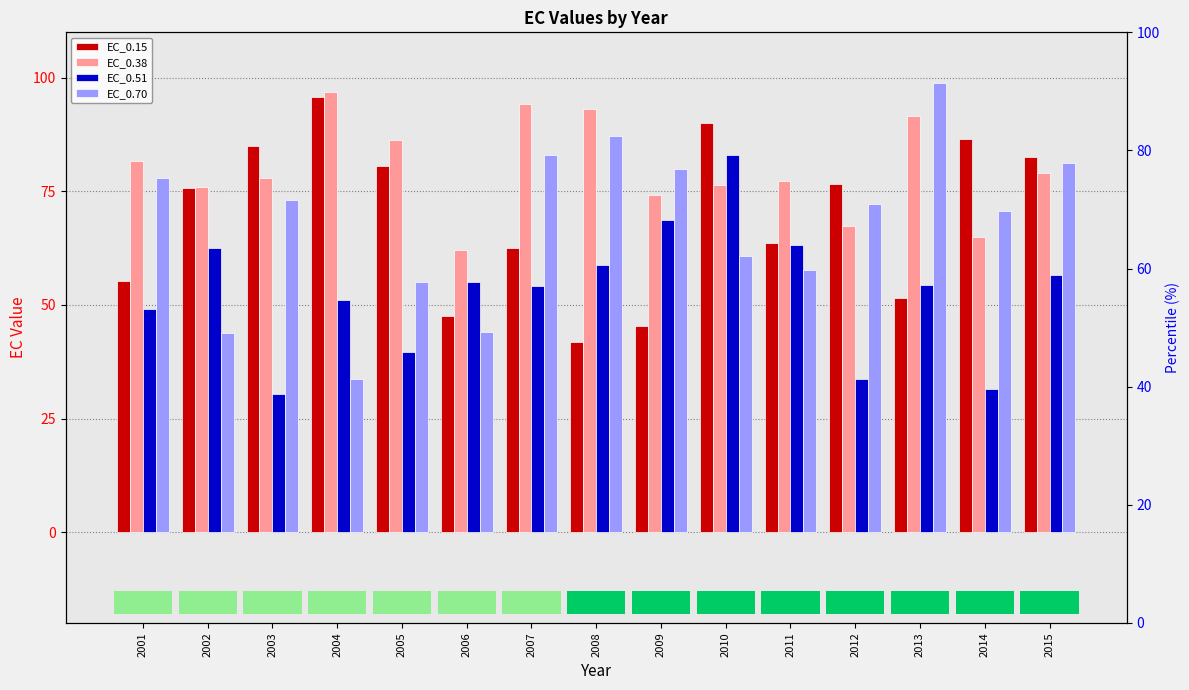

Rank the series at 2008 from lowest to highest value.

EC_0.15, EC_0.51, EC_0.70, EC_0.38